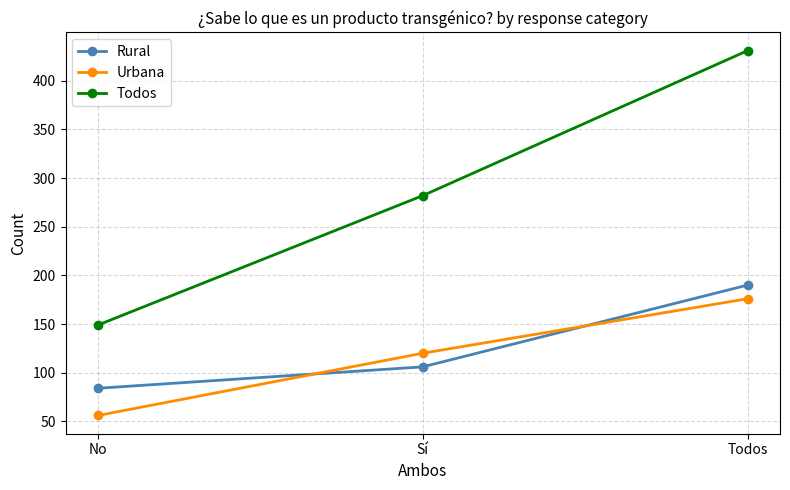

What is the label of the 1st point from the right?

Todos